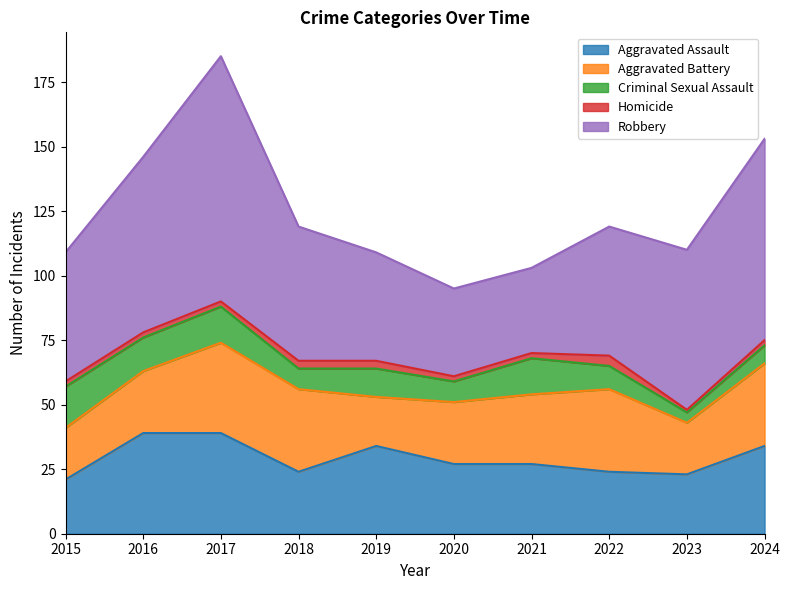

How many data points in Homicide are less than 2?

1